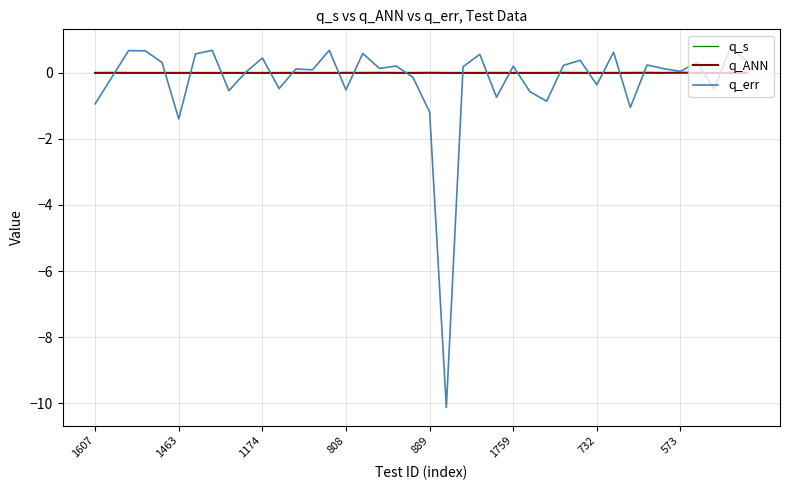

What is the smallest value displayed?

-10.1